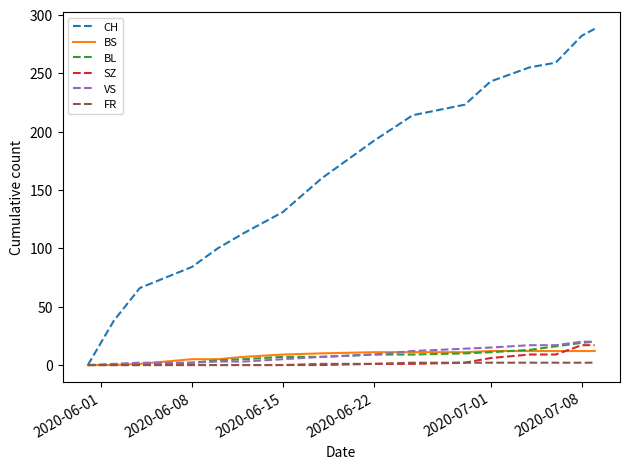

Which series has the largest total across all categories?

CH